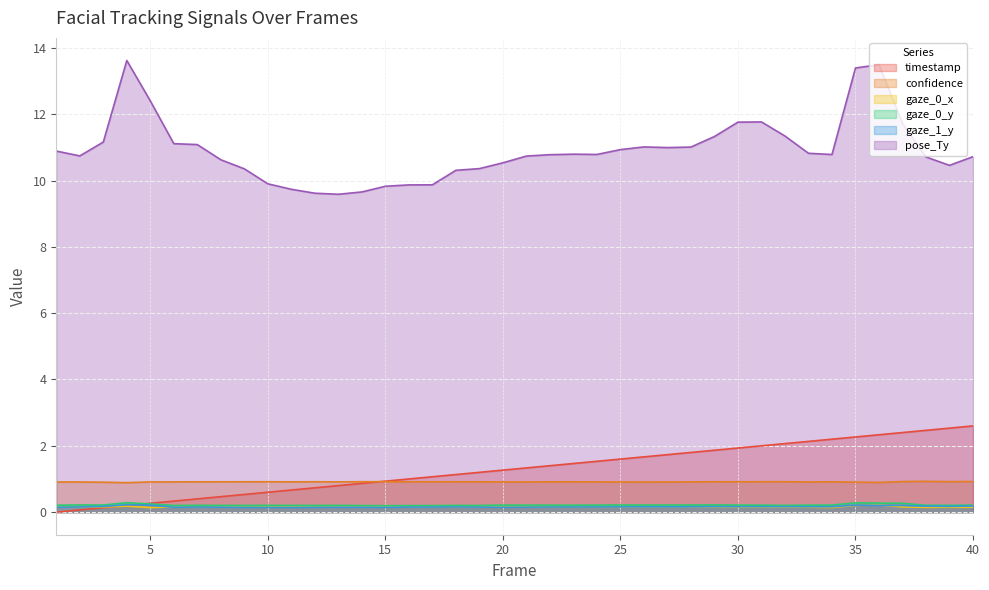

Between 19 and 10, which is larger?

19